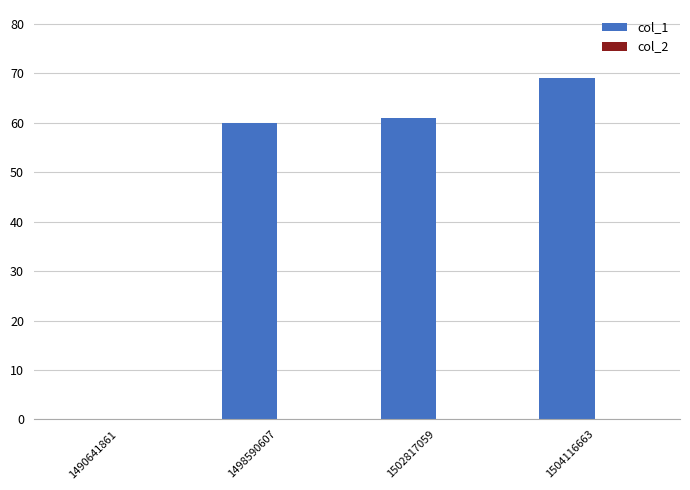

What is the sum of the values at 1504116663 and 1502817059?

130